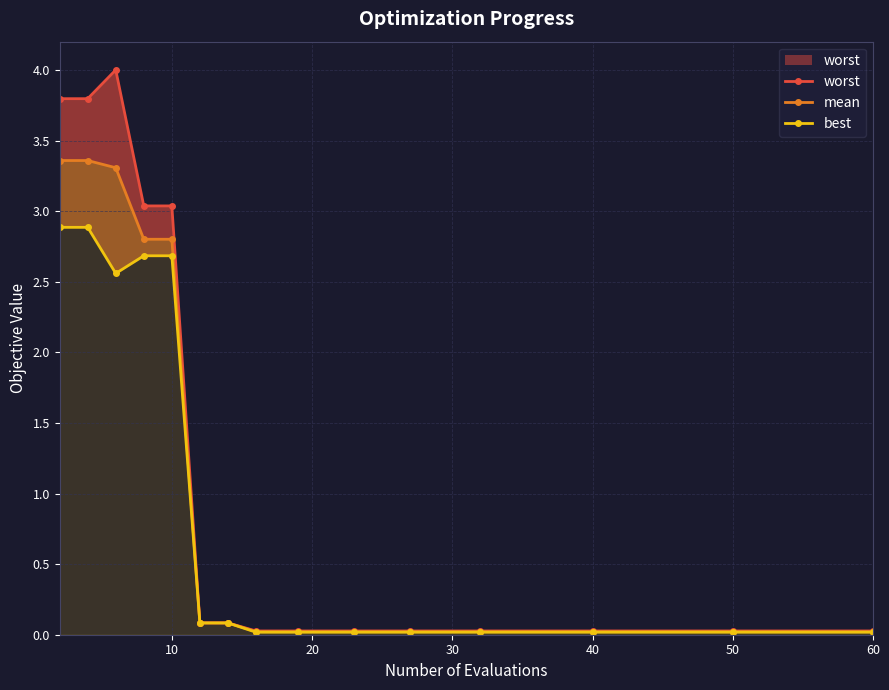

What is the difference between the maximum and minimum values in the mean series?

3.3